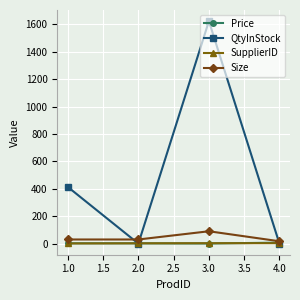

How many lines are shown in the chart?

4